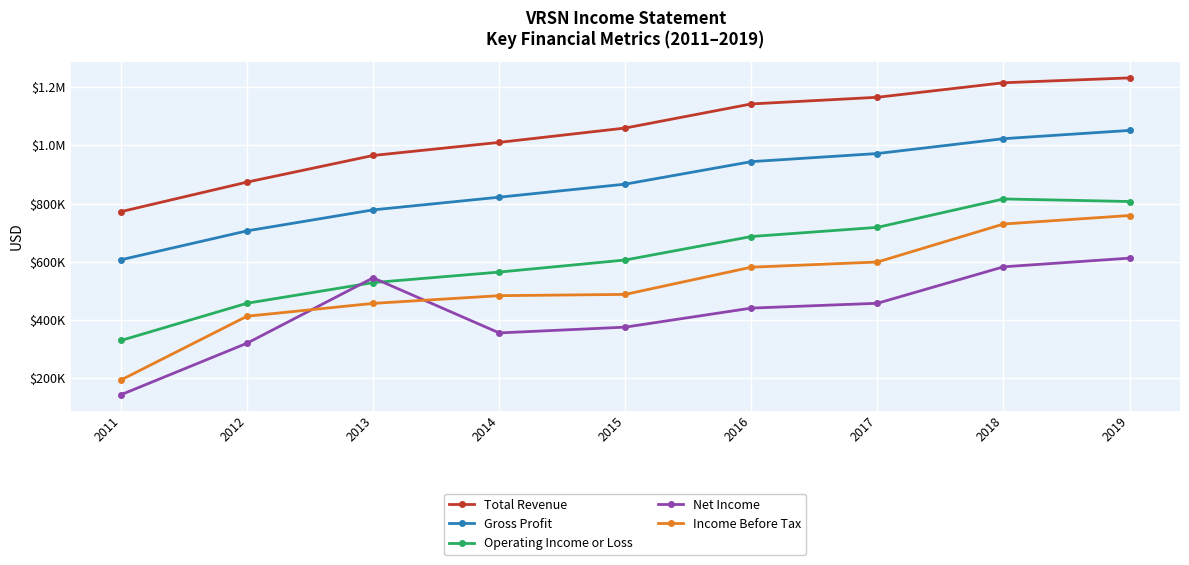

What are all the series names shown in the legend?

Total Revenue, Gross Profit, Operating Income or Loss, Net Income, Income Before Tax